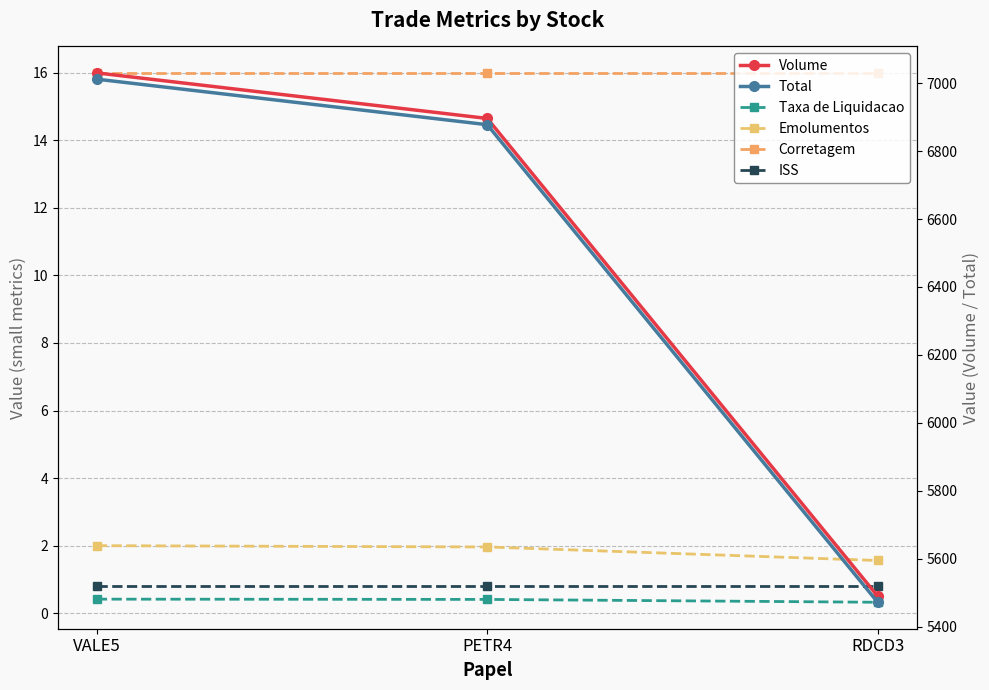

What is the sum of the Taxa de Liquidacao values at PETR4 and VALE5?

0.8